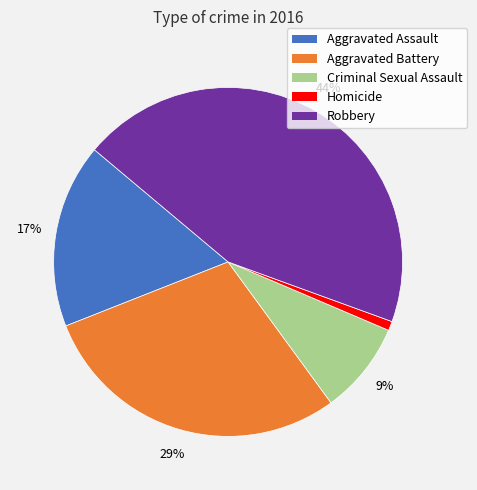

Do Homicide and Aggravated Battery together represent more than half of the pie?

No